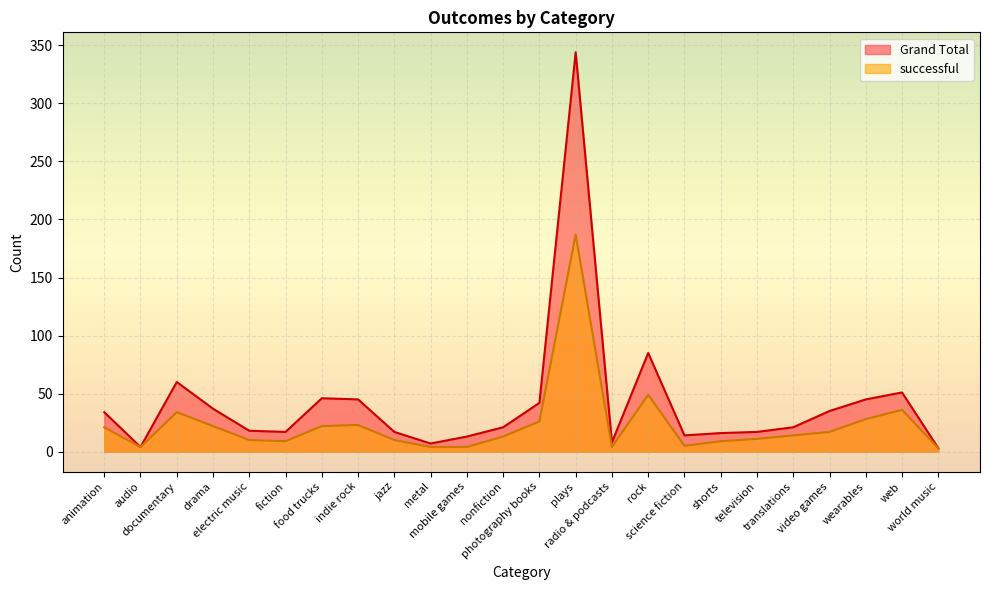

How many data points does each series have?

24